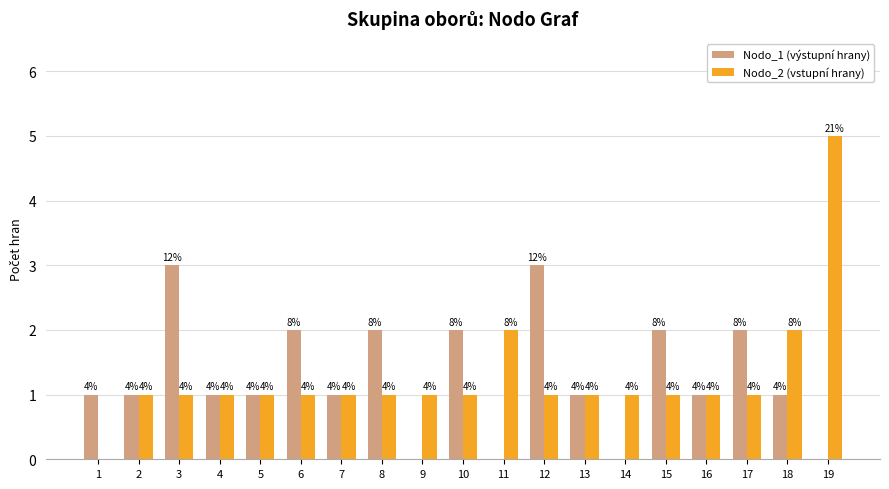

Reading left to right, extract all data points from this chart.

Nodo_1 (výstupní hrany): 1=1	2=1	3=3	4=1	5=1	6=2	7=1	8=2	9=0	10=2	11=0	12=3	13=1	14=0	15=2	16=1	17=2	18=1	19=0
Nodo_2 (vstupní hrany): 1=0	2=1	3=1	4=1	5=1	6=1	7=1	8=1	9=1	10=1	11=2	12=1	13=1	14=1	15=1	16=1	17=1	18=2	19=5